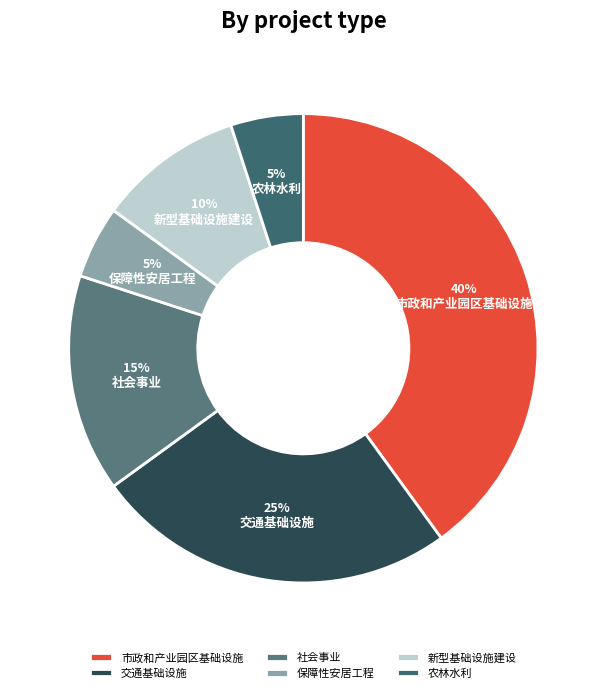

Does 农林水利 account for over 50% of the chart?

No